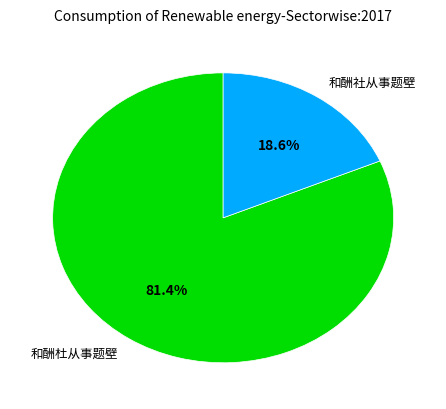

Which slice is the largest?

和酬杜从事题壁